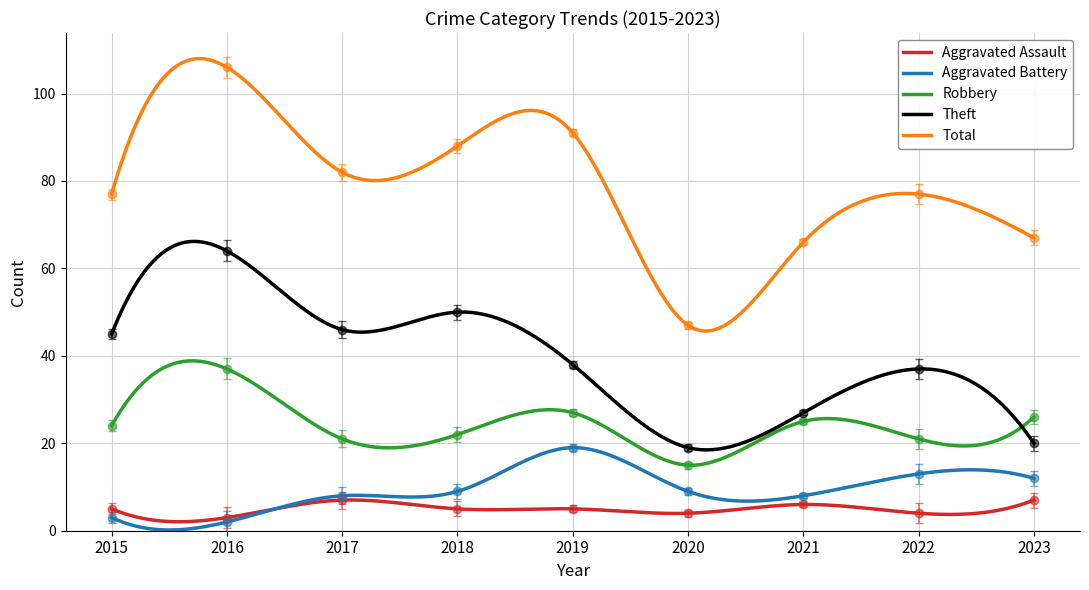

Is the value of Theft at 2016 greater than the value of Total at 2022?

No